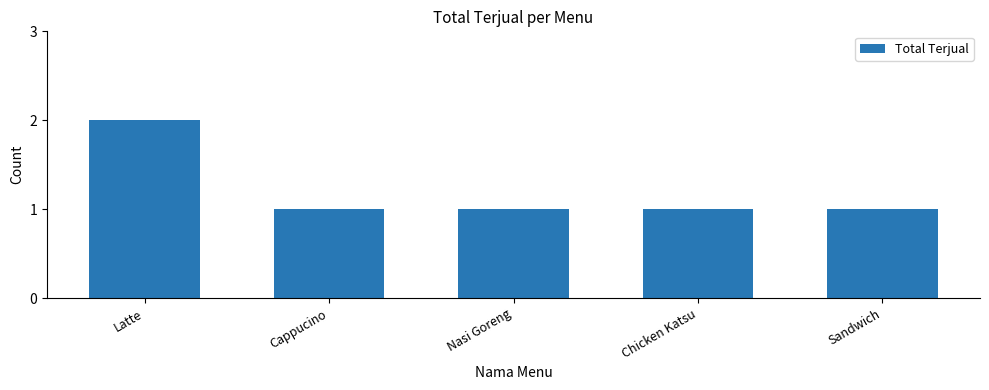

How many values are between 1 and 2?

5